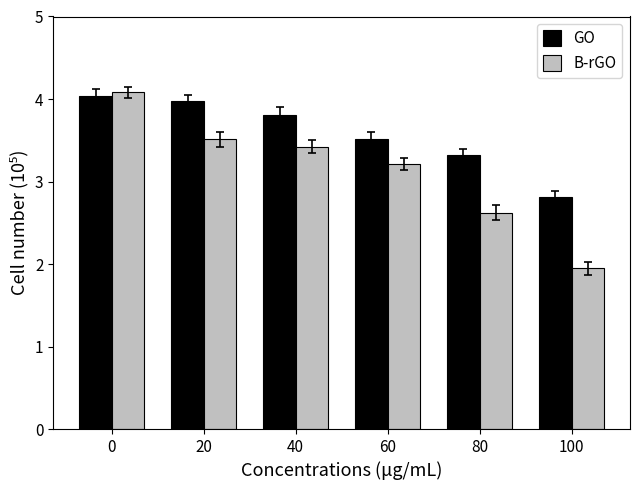

At which label is GO closest to 3?

100